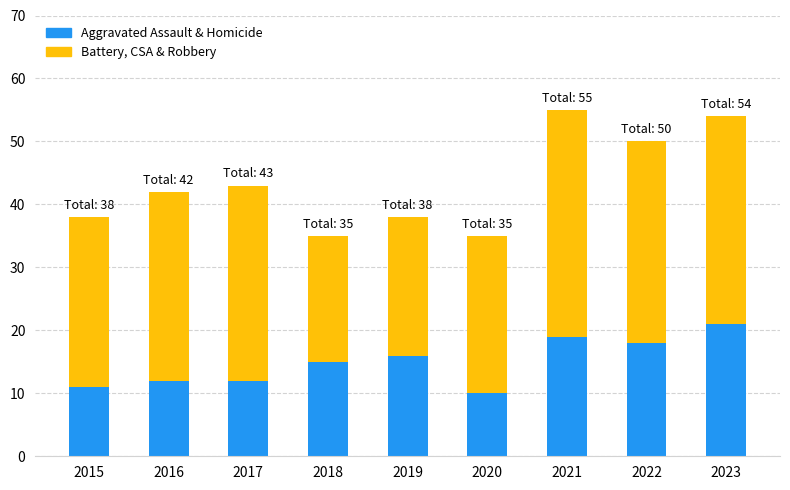

What is the total value across all series at 2016?

42